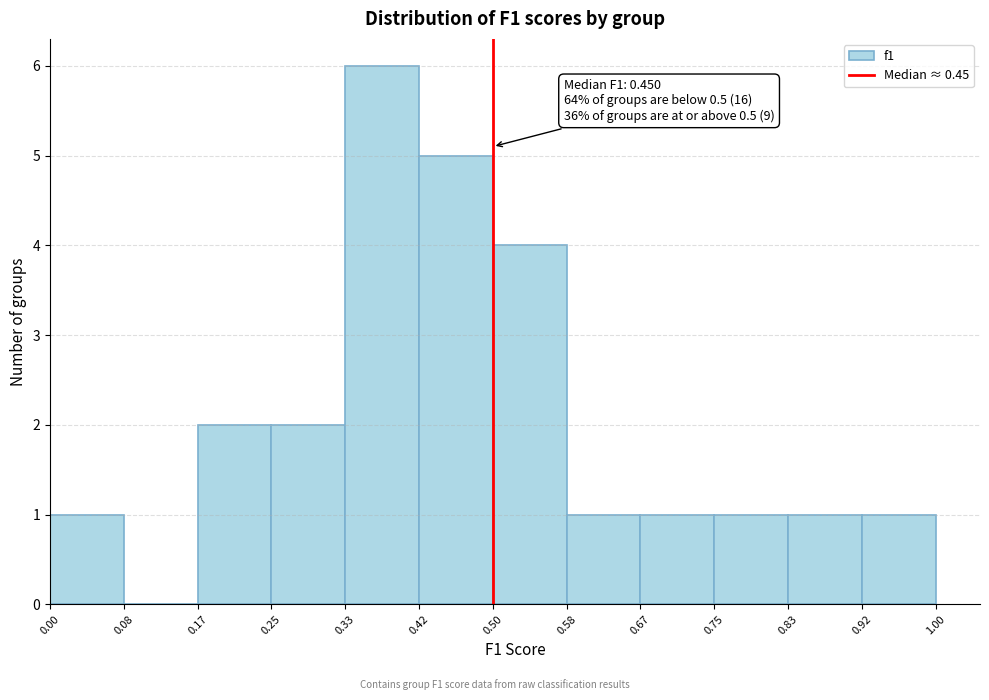

Which range on the x-axis has the tallest bar?

0.33 to 0.42